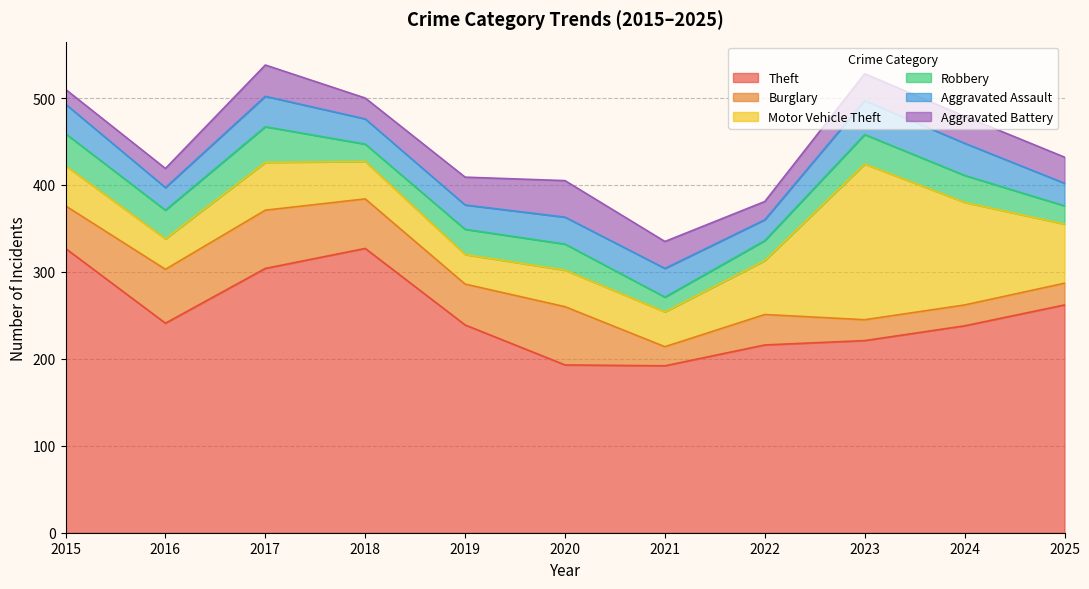

What is the total value across all series at 2016?

419